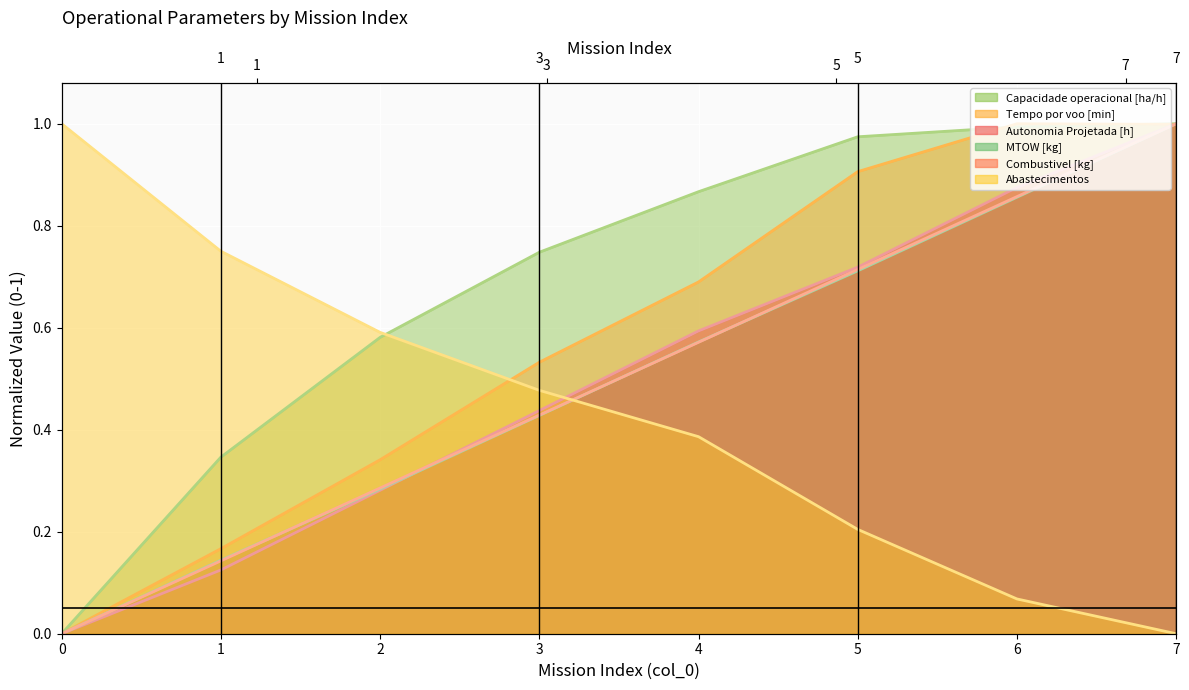

Count the number of data series in this chart.

6